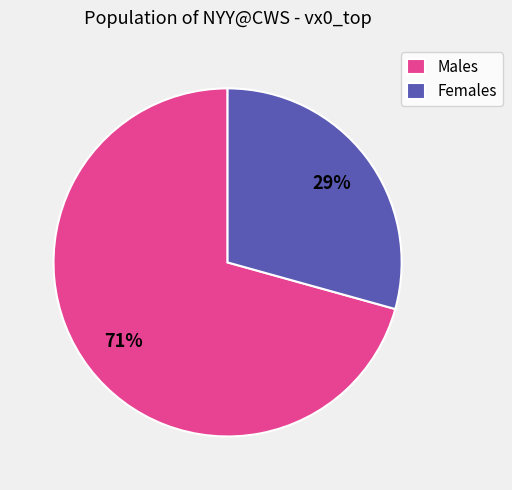

Combined, do Males and Females account for over 50%?

Yes